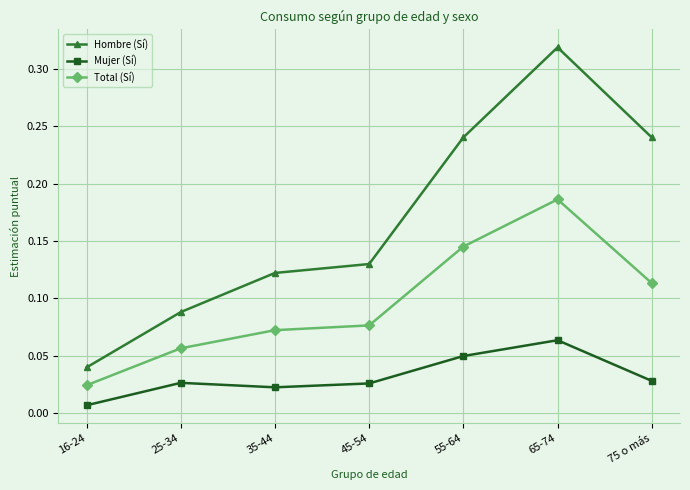

Which series changed the most between 65-74 and 75 o más?

Hombre (Sí)